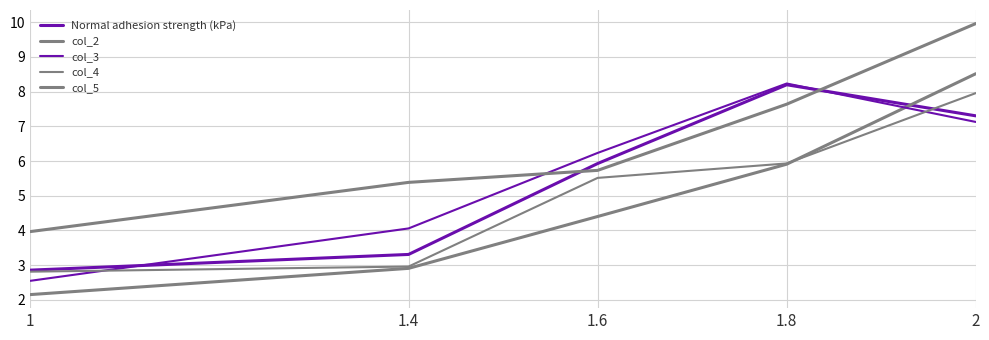

Is this an area chart (filled region under the line)?

No